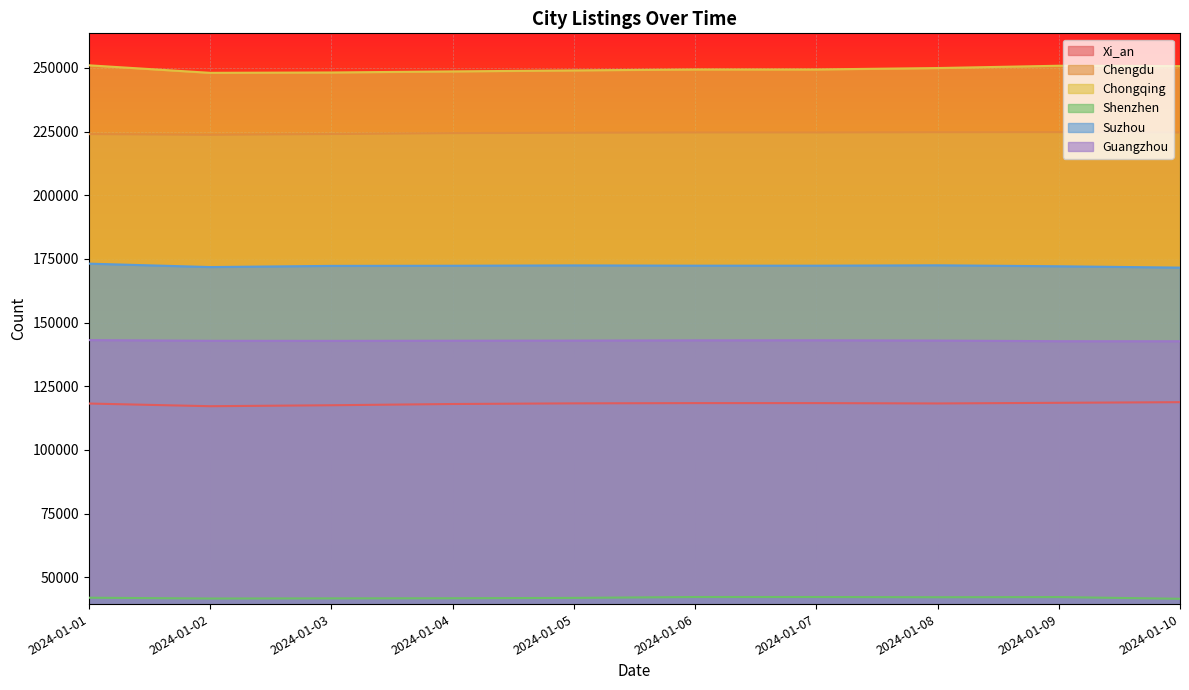

At which category does Chongqing reach its first local peak?

2024-01-06